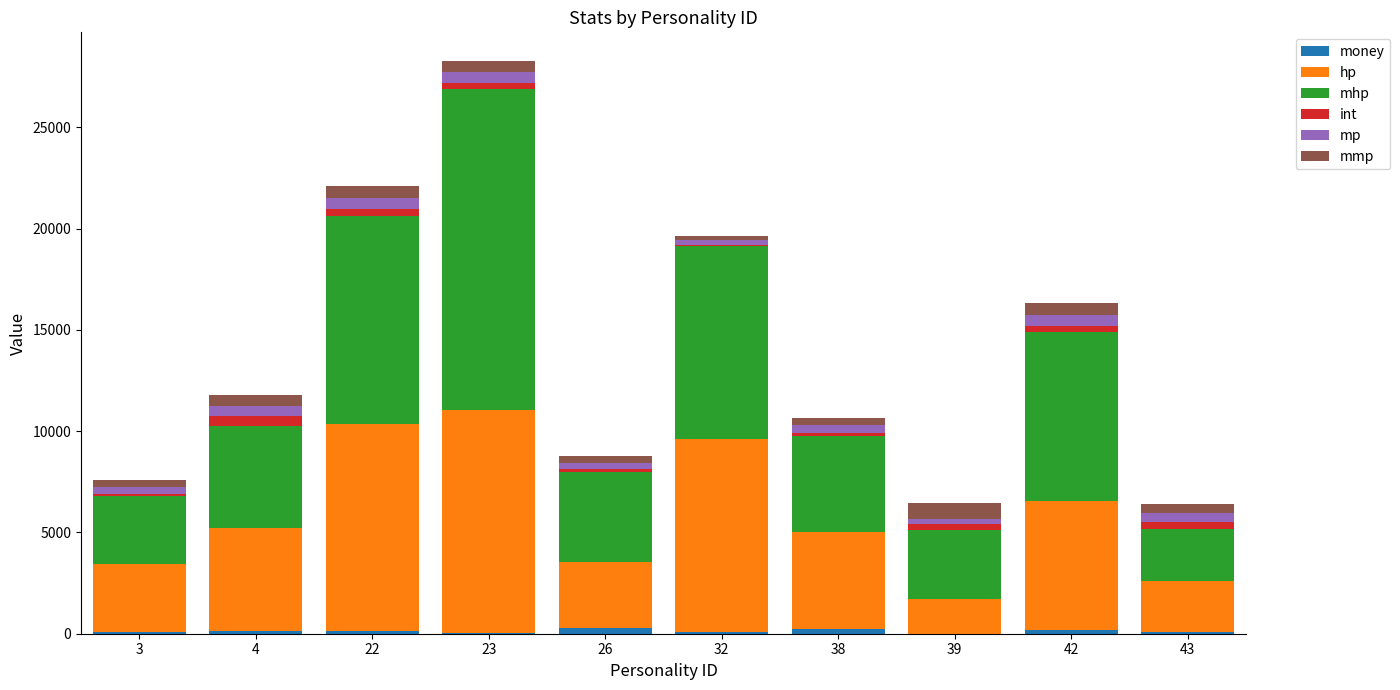

At which category is the sum across all series the highest?

23